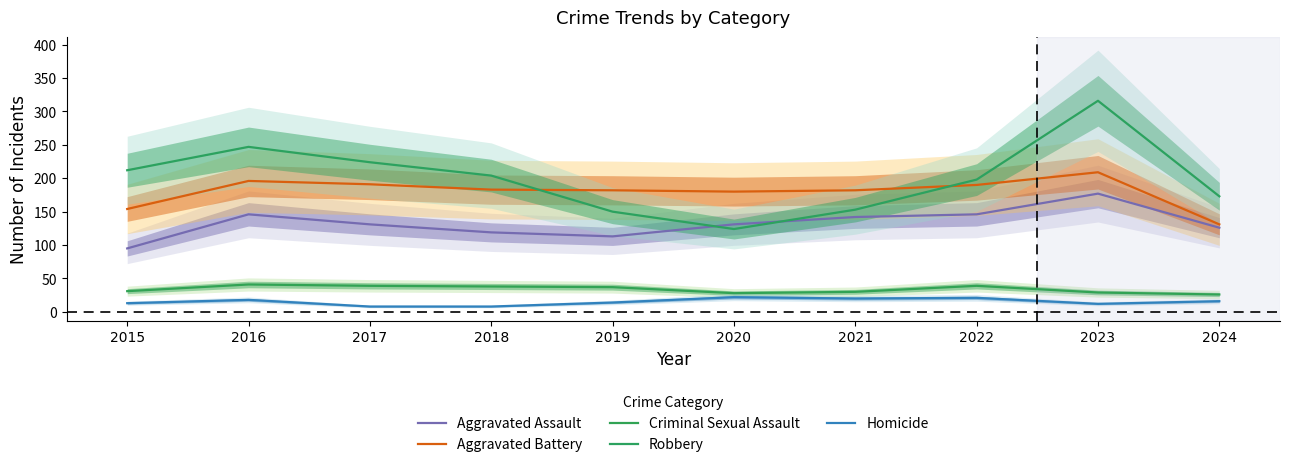

How many interior local valleys does the Robbery series have?

1